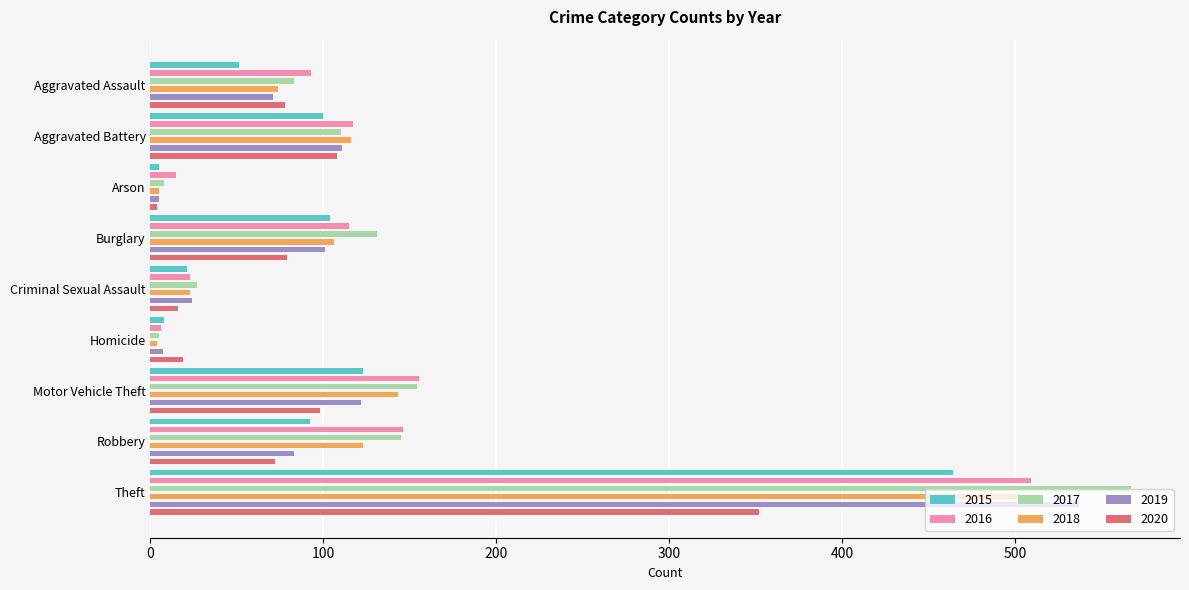

At how many categories does at least one series exceed 395?

1